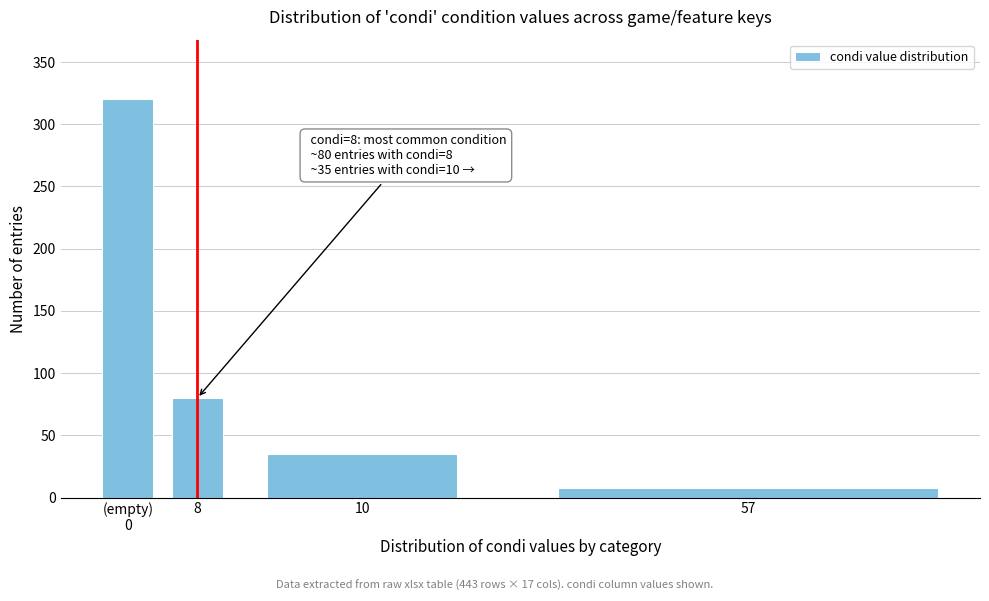

Reading left to right, extract all data points from this chart.

320	80	35	8